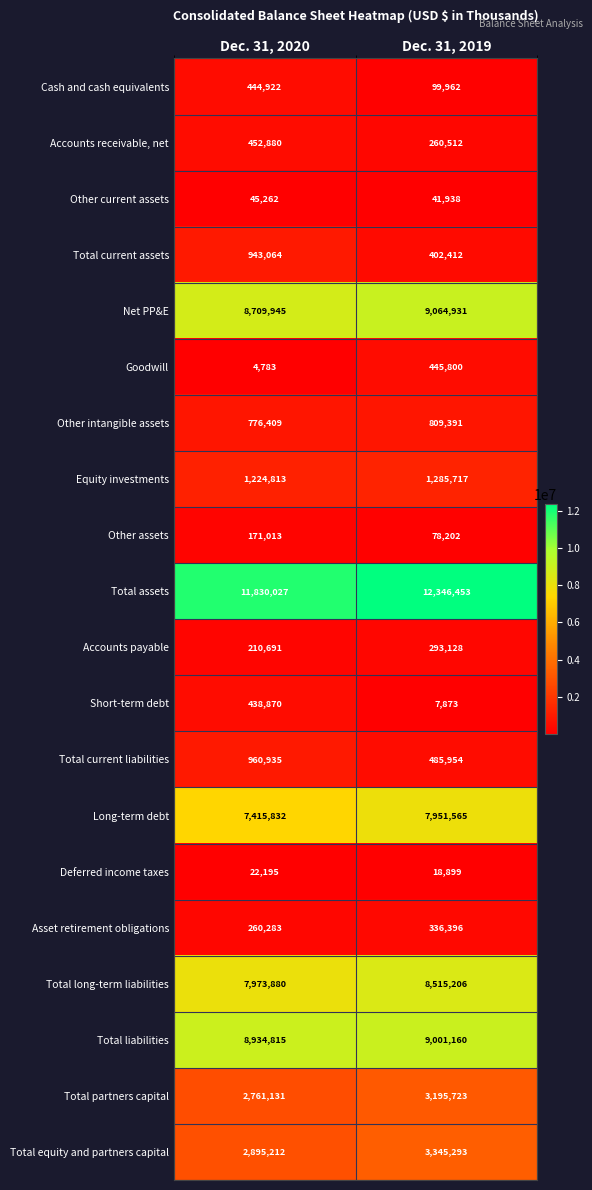

At Dec. 31, 2020, list the series in order from smallest to largest.

Goodwill, Deferred income taxes, Other current assets, Other assets, Accounts payable, Asset retirement obligations, Short-term debt, Cash and cash equivalents, Accounts receivable, net, Other intangible assets, Total current assets, Total current liabilities, Equity investments, Total partners capital, Total equity and partners capital, Long-term debt, Total long-term liabilities, Net PP&E, Total liabilities, Total assets